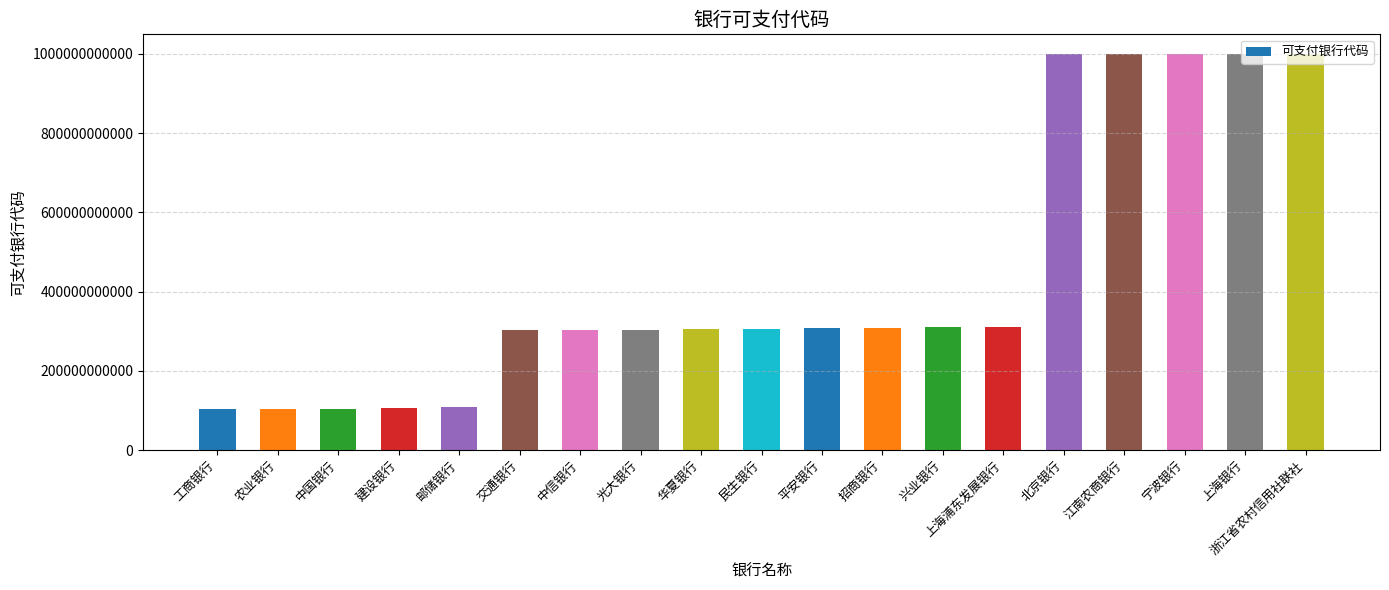

What is the difference between the values at 宁波银行 and 北京银行?

3